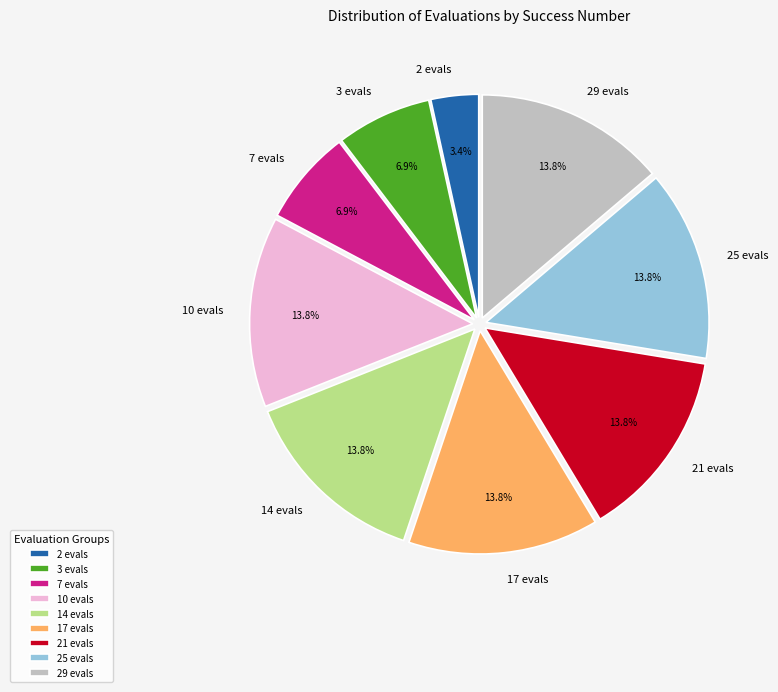

Does 17 evals account for over 50% of the chart?

No